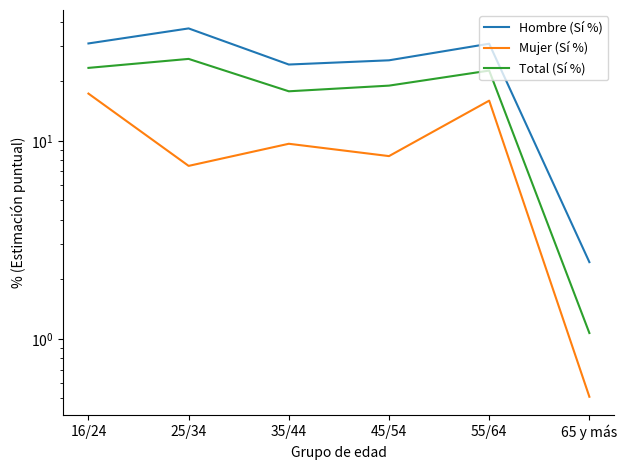

How many data points does each series have?

6